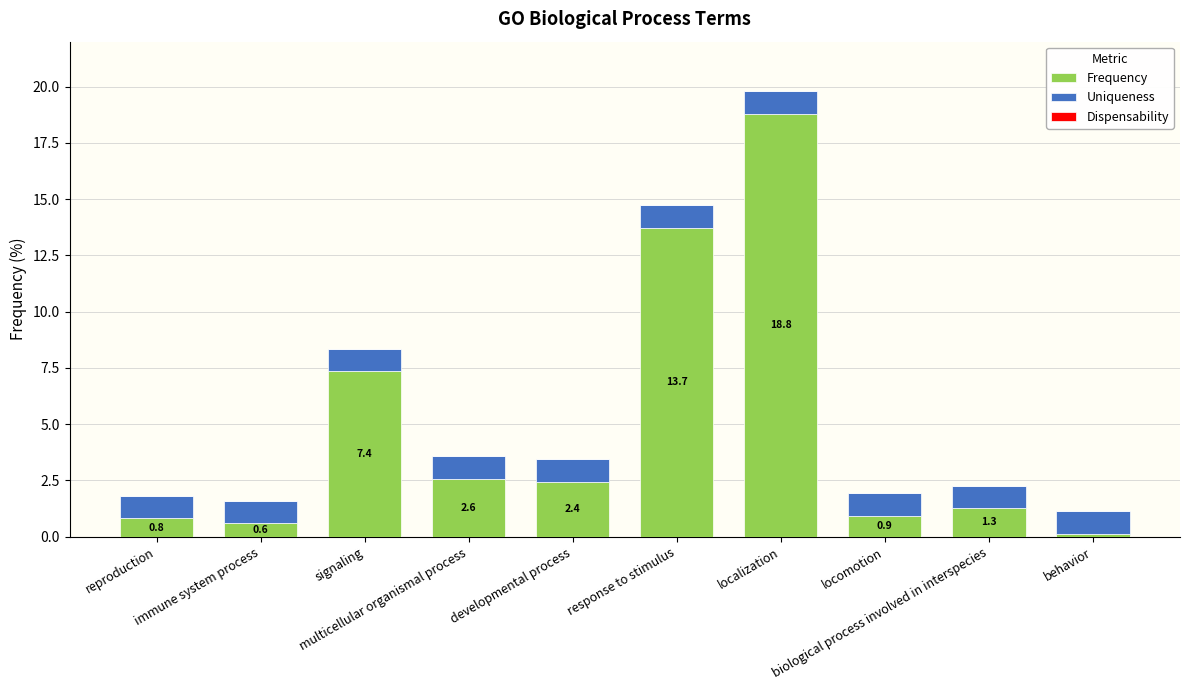

What is the sum of all Frequency values?

48.6